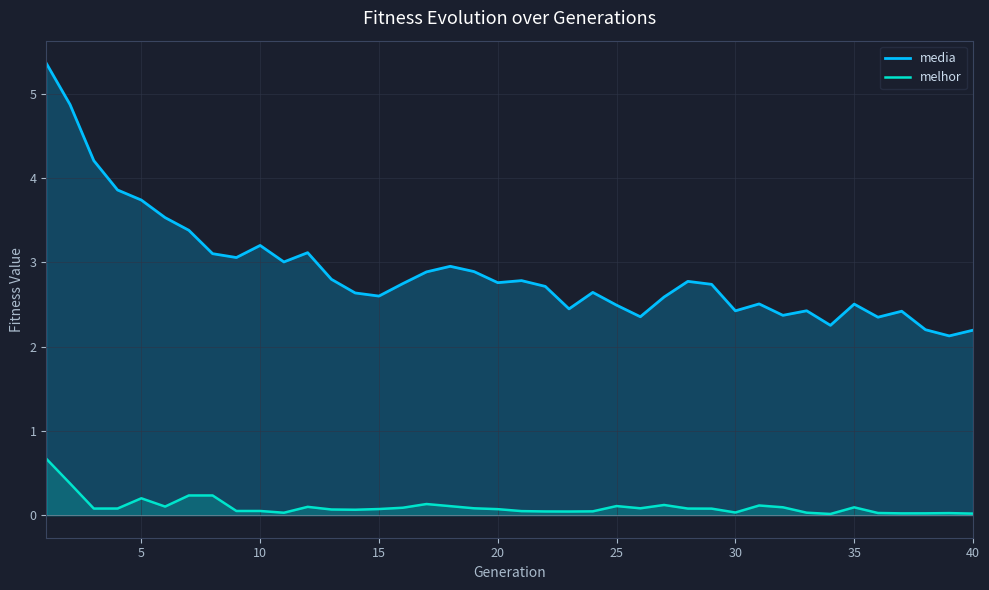

True or false: media has a value of 2.4 at 30.

True